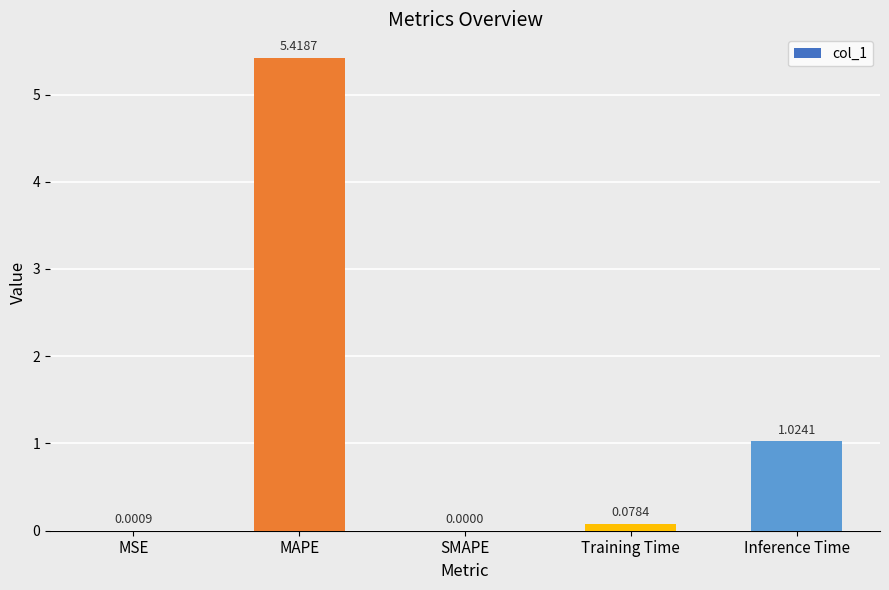

At which label is the value closest to 2?

Inference Time